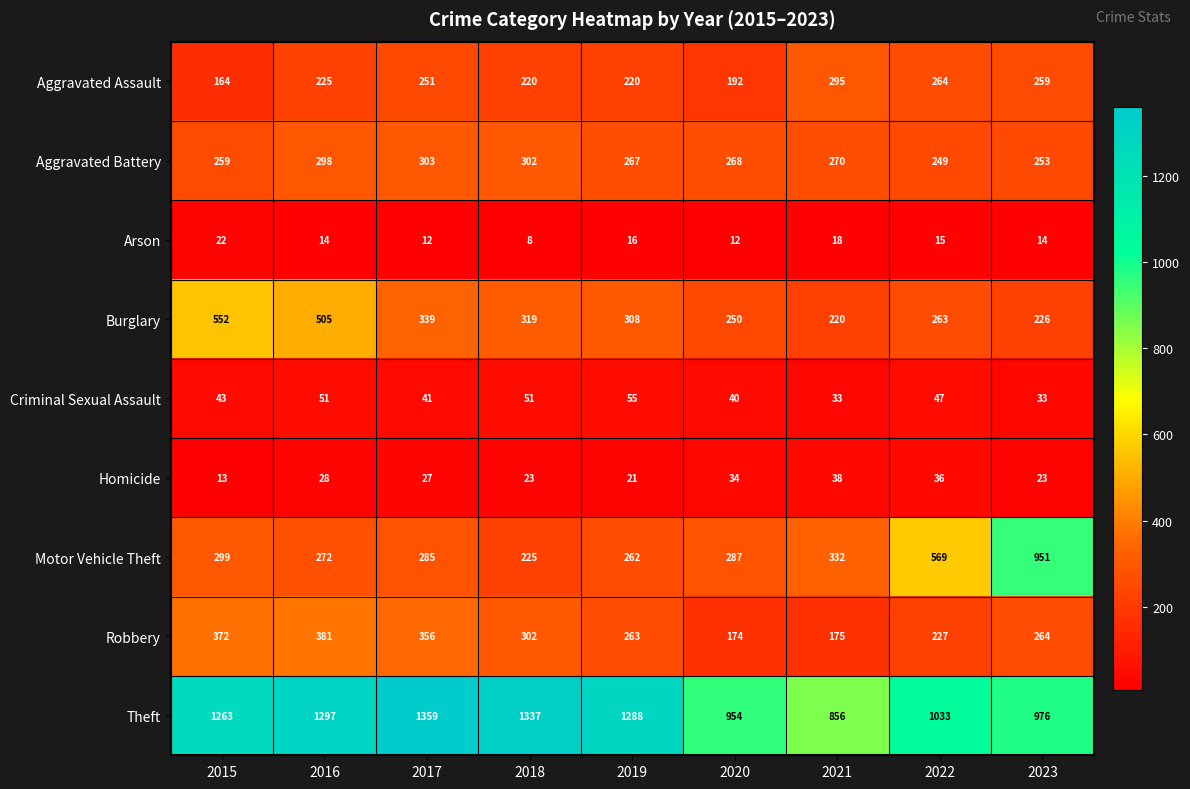

At which category is the sum across all series the highest?

2016